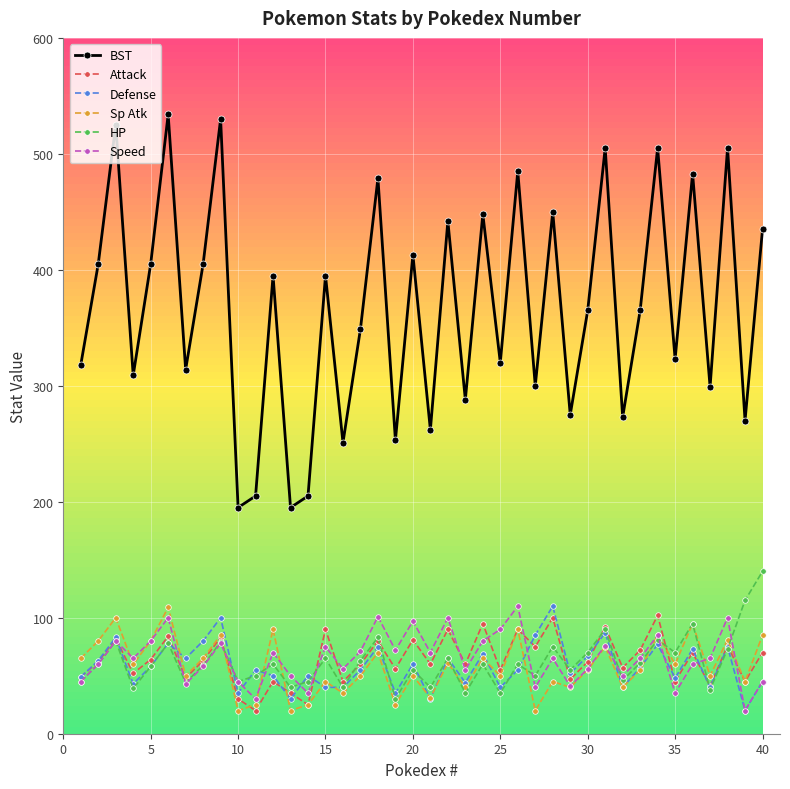

What is the average value of the Defense series?

58